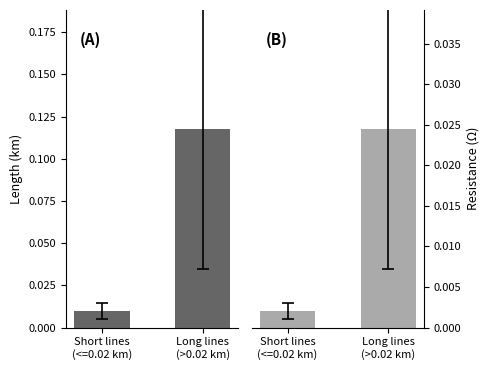

Is the value of r_ohm_per_km × length_km at Long lines
(>0.02 km) greater than the value of length_km at Long lines
(>0.02 km)?

No